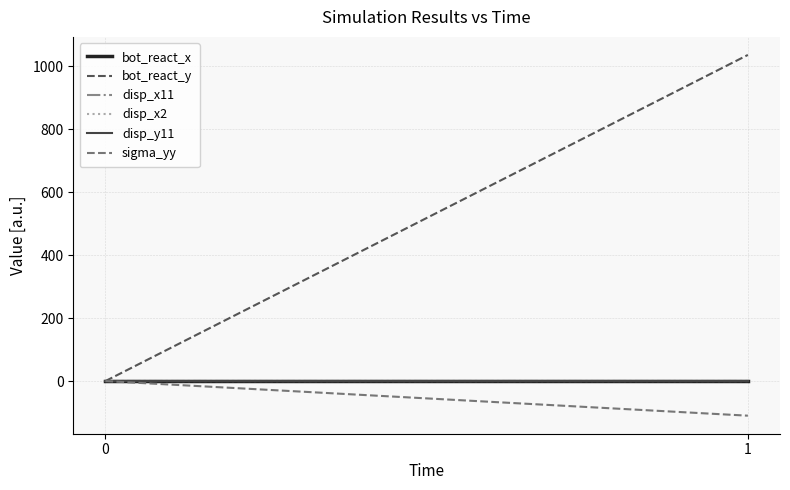

Reading right to left, what are all the values shown in this chart?

bot_react_x: 1=0.0	0=0.0
bot_react_y: 1=1035.8	0=0.0
disp_x11: 1=0.0	0=0.0
disp_x2: 1=0.0	0=0.0
disp_y11: 1=-0.0	0=0.0
sigma_yy: 1=-109.9	0=0.0